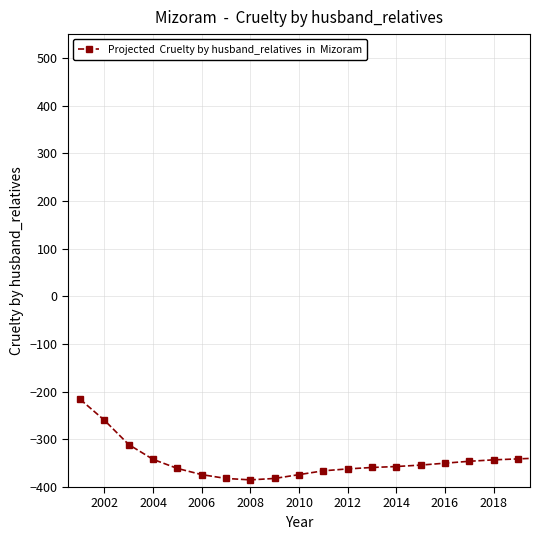

How many data points does each series have?

39